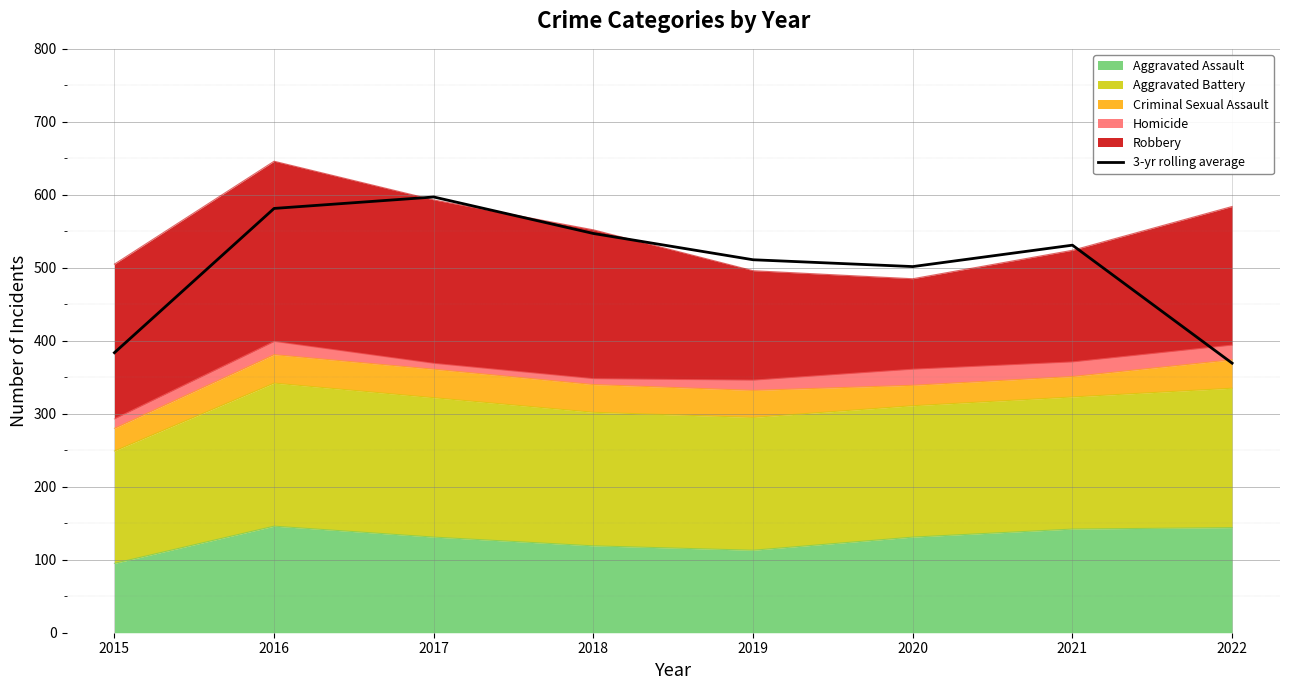

Approximately how many times larger is the value at 2015 compared to 2020?

0.8